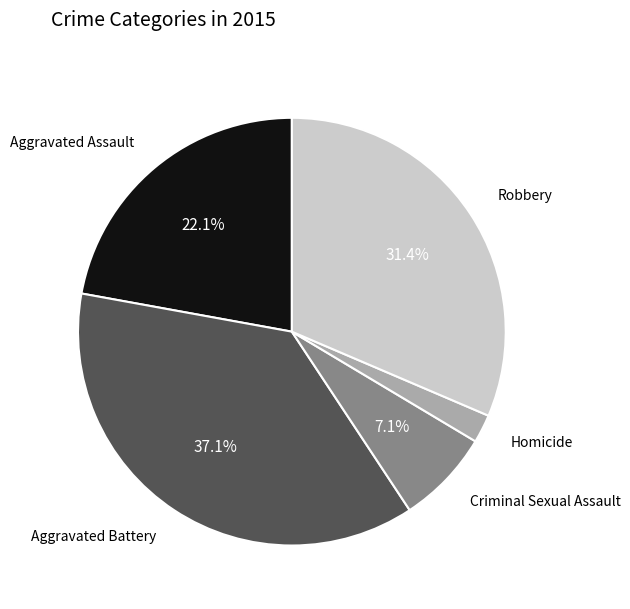

Combined, what portion of the pie is Aggravated Battery and Robbery?

68.6%